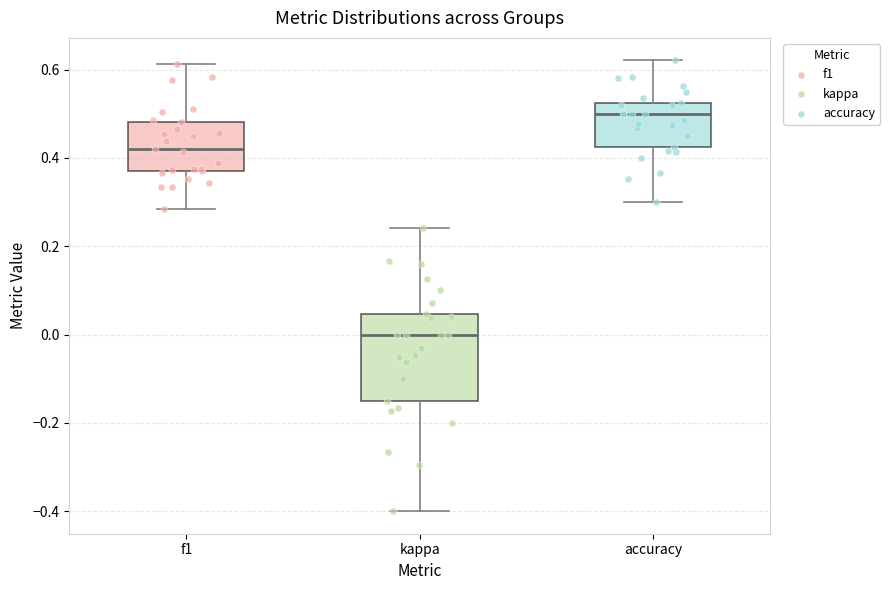

Reading left to right, read every box against the y-axis: the position of its median line, the range the box covers, and the ends of its whiskers. The values are not printed on the chart, so give them approximately, as read against the axis.

f1: median 0.42, box 0.38 to 0.48, whiskers 0.28 to 0.62
kappa: median 0.00, box -0.16 to 0.04, whiskers -0.40 to 0.24
accuracy: median 0.50, box 0.42 to 0.52, whiskers 0.30 to 0.62